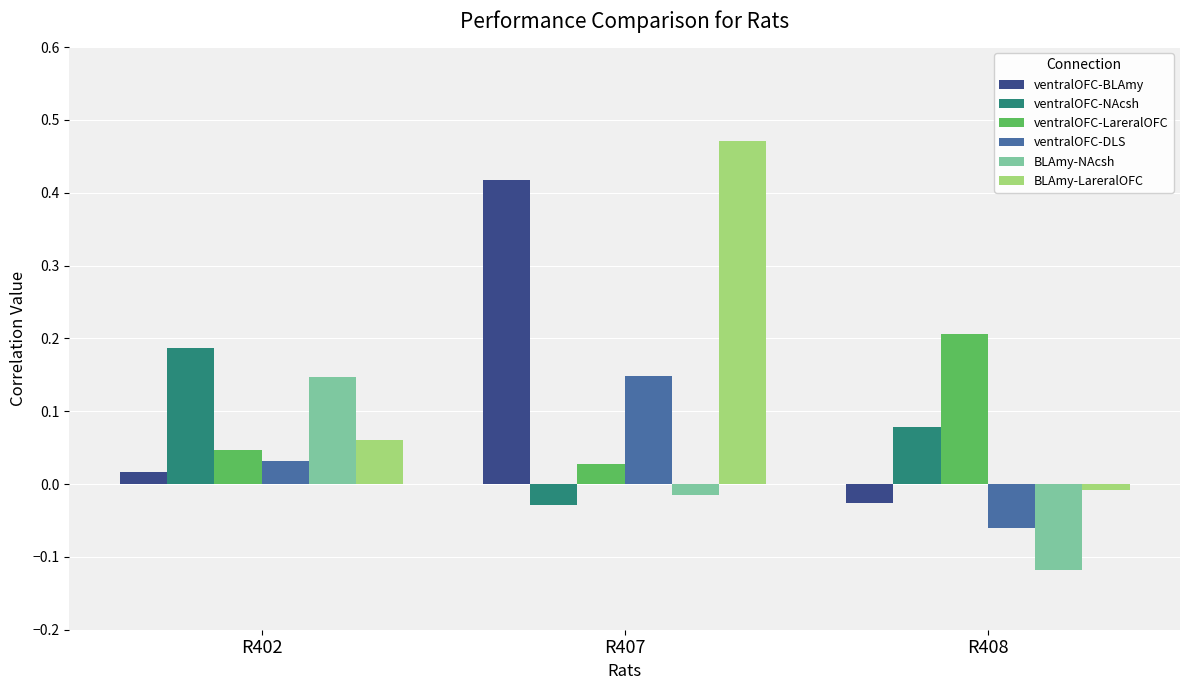

Rank the categories by ventralOFC-NAcsh value from highest to lowest.

R402, R408, R407